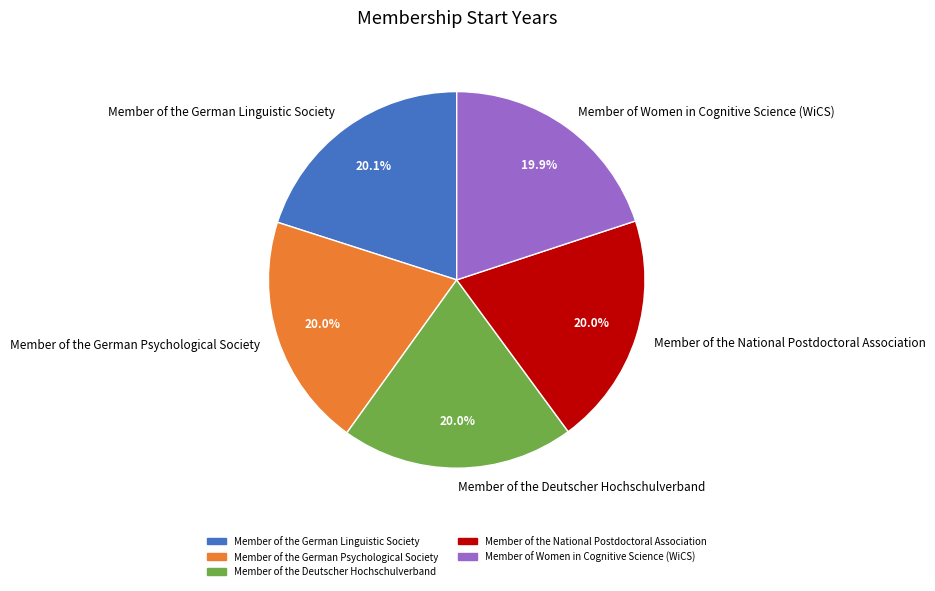

Combined, do Member of the National Postdoctoral Association and Member of the German Linguistic Society account for over 50%?

No